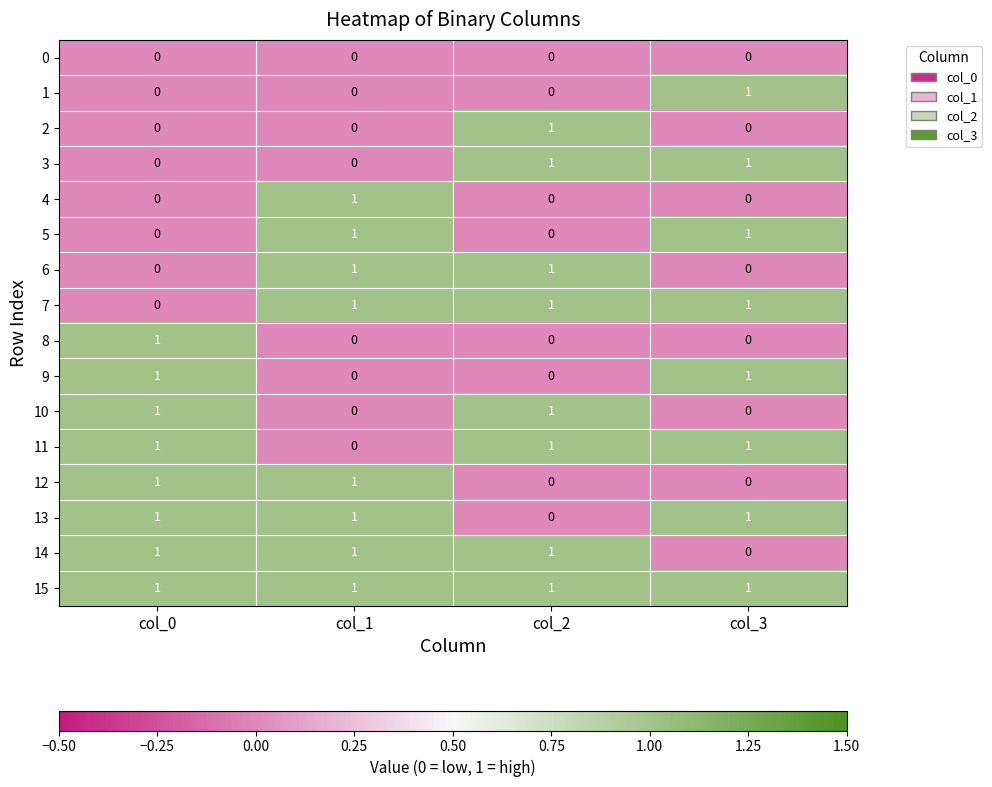

Where is 7 nearest to the value 0?

col_0